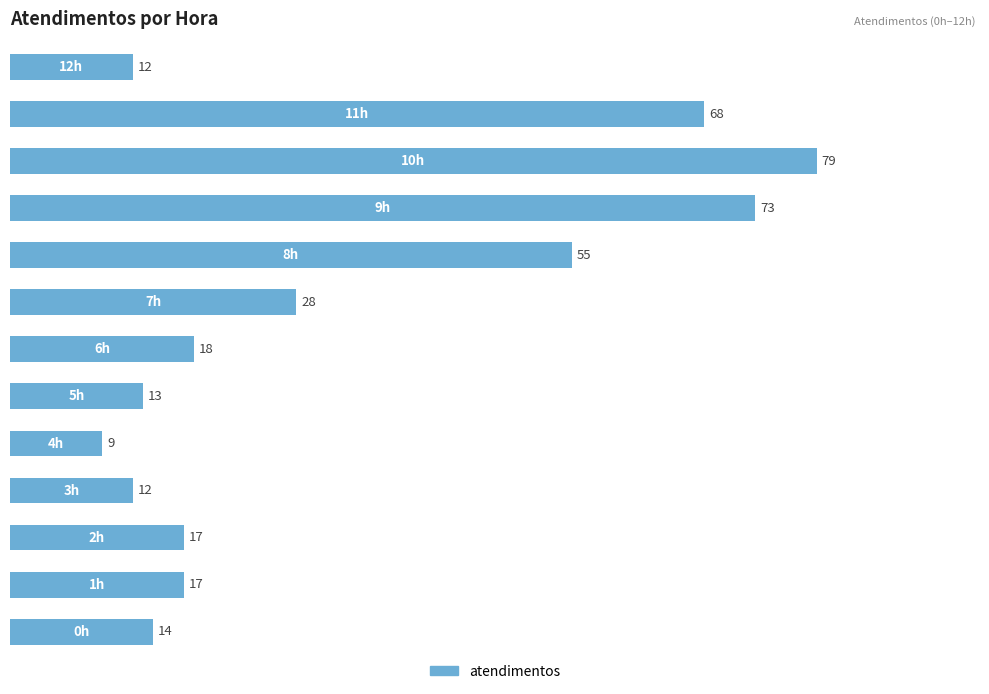

What is the difference between the maximum and minimum values?

70